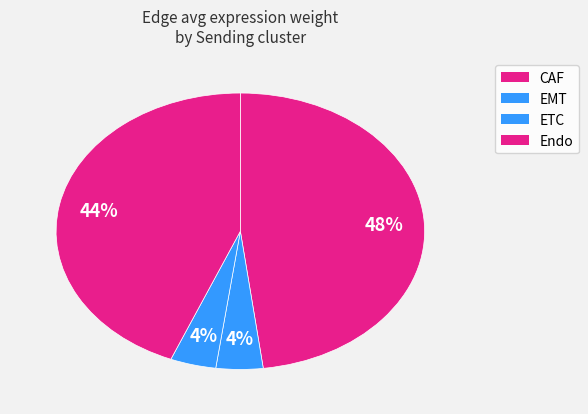

How many slices are in this pie chart?

4